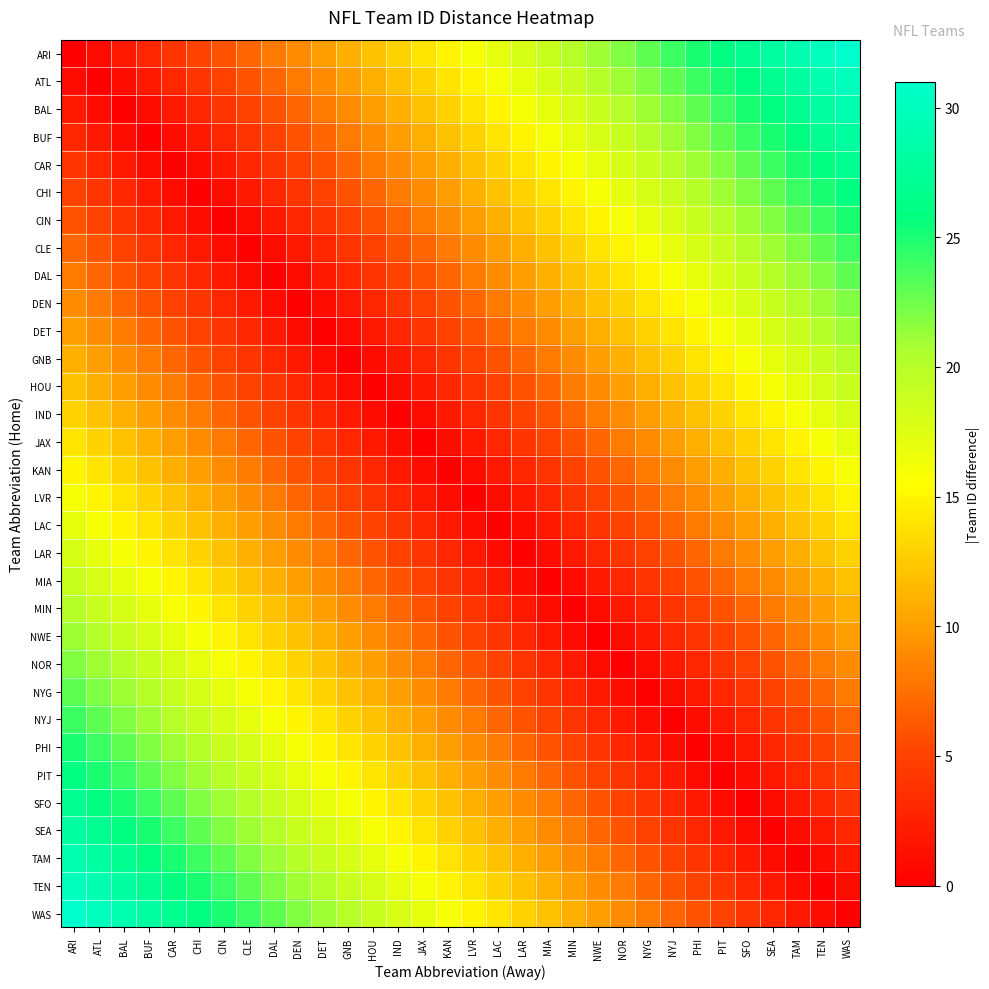

Which series has the widest spread of values?

ARI